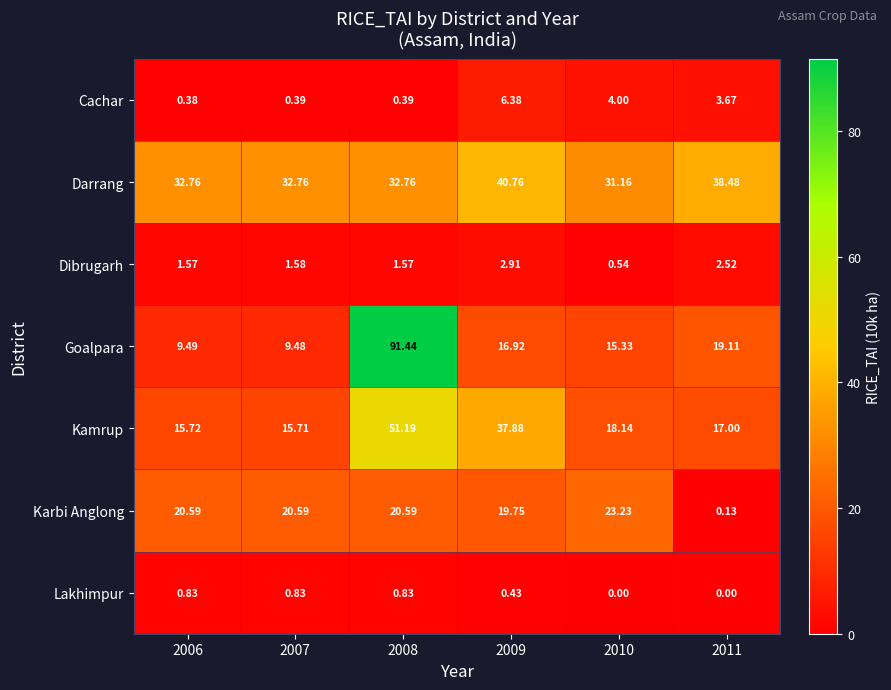

Rank the series at 2008 from highest to lowest value.

Goalpara, Kamrup, Darrang, Karbi Anglong, Dibrugarh, Lakhimpur, Cachar